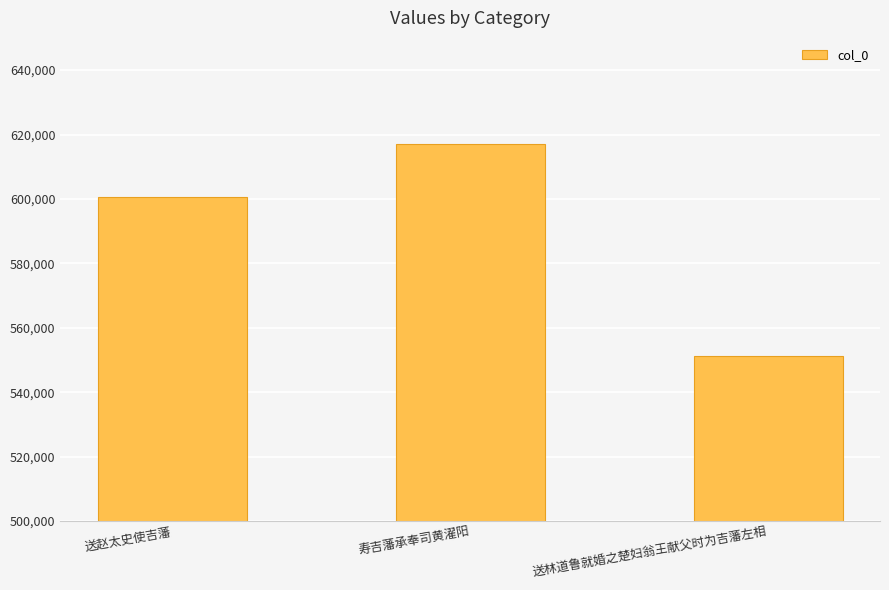

What is the change in value from 送赵太史使吉藩 to 送林道鲁就婚之楚妇翁王献父时为吉藩左相?

-49090